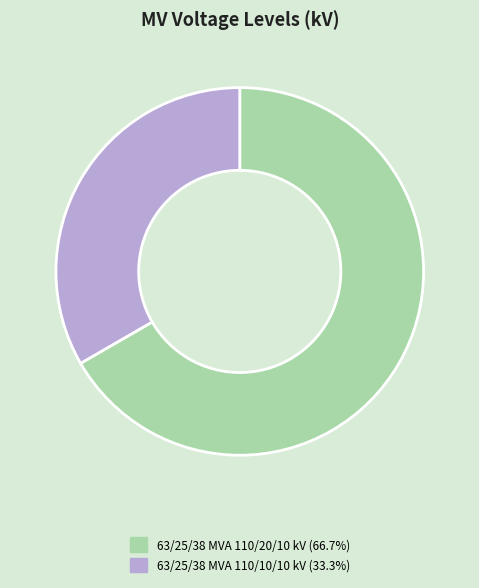

Combined, do 63/25/38 MVA 110/10/10 kV and 63/25/38 MVA 110/20/10 kV account for over 50%?

Yes